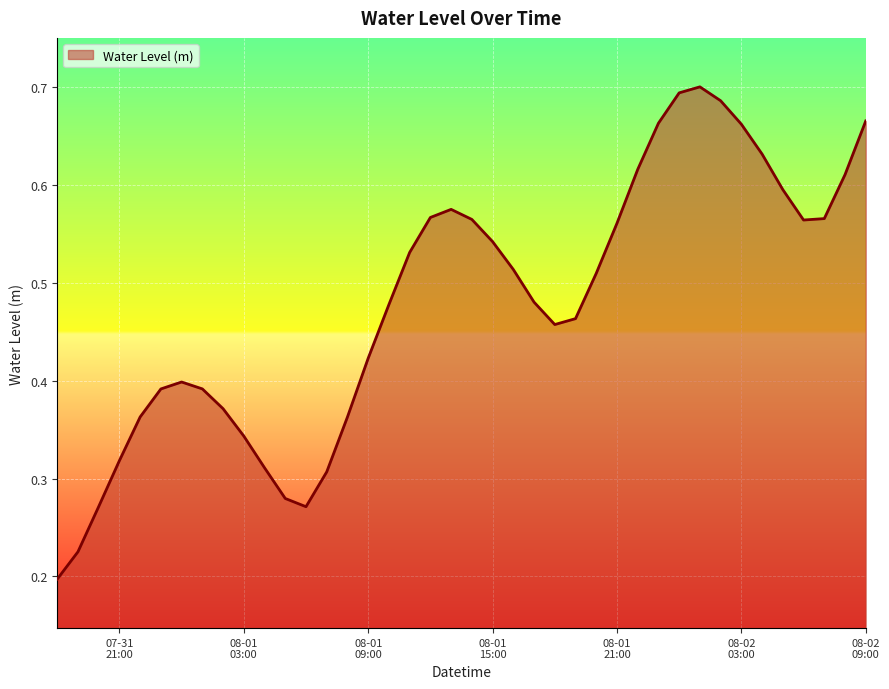

At which category does the chart reach its minimum across all series?

2023-07-31 18:00